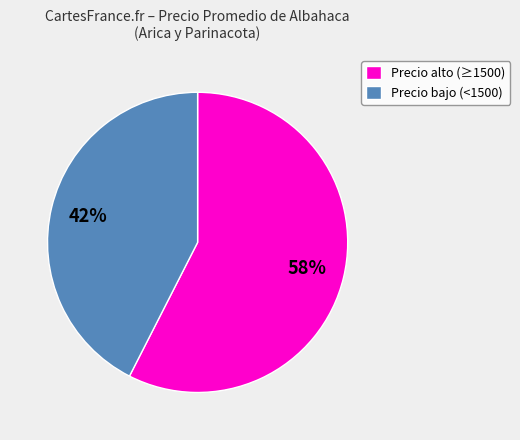

Count the number of slices in the pie.

2